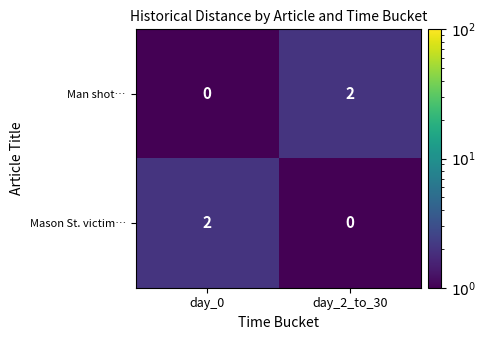

The Mason St. victim… series shows -1 at day_2_to_30. True or false?

False